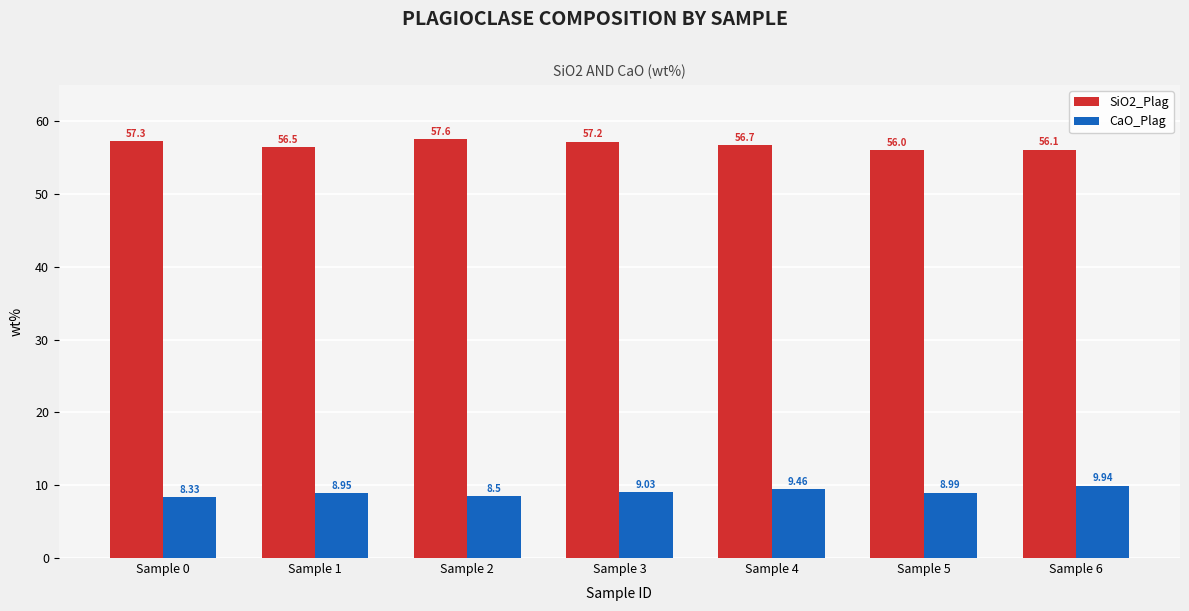

Which series has the largest total across all categories?

SiO2_Plag